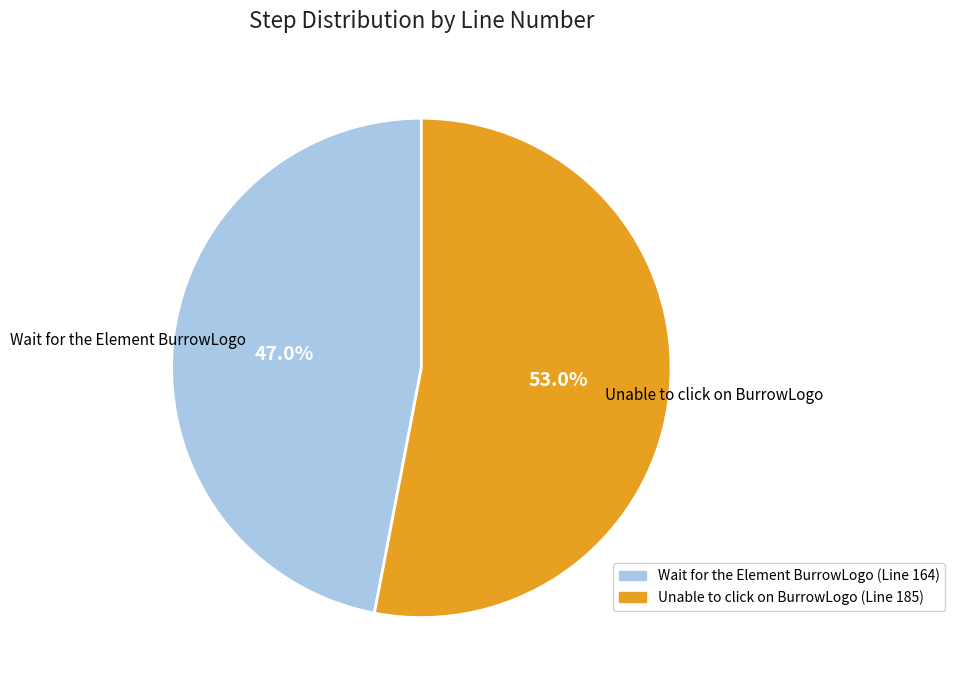

Approximately how many times larger is the value at Unable to click on BurrowLogo compared to Wait for the Element BurrowLogo?

1.1